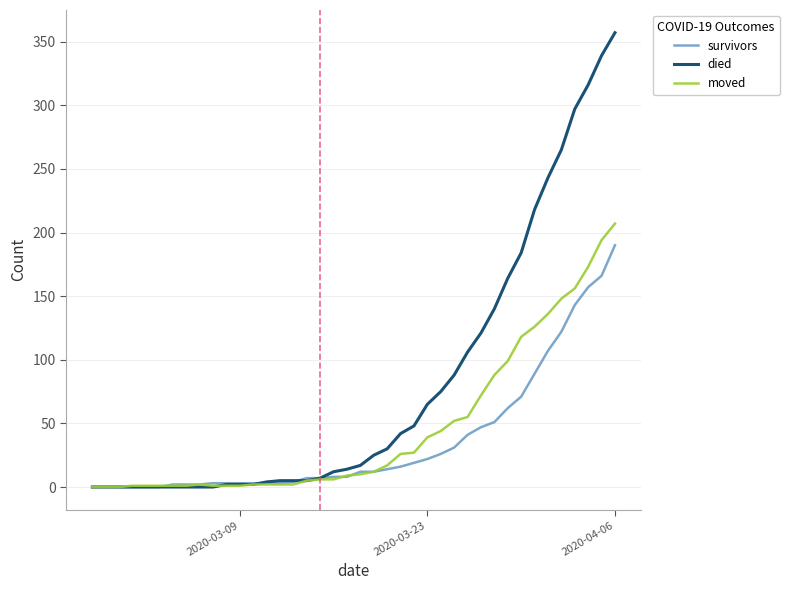

What is the highest value of the died series?

357